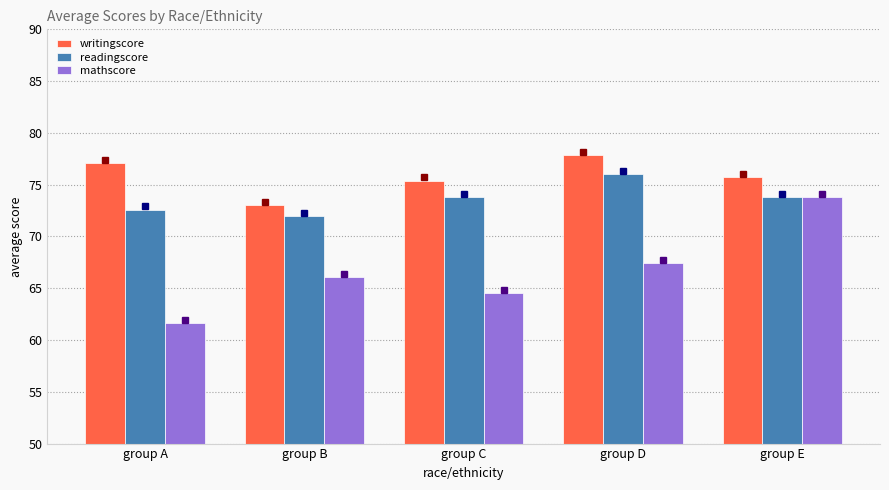

What is the difference between the maximum and minimum values in the writingscore series?

4.9